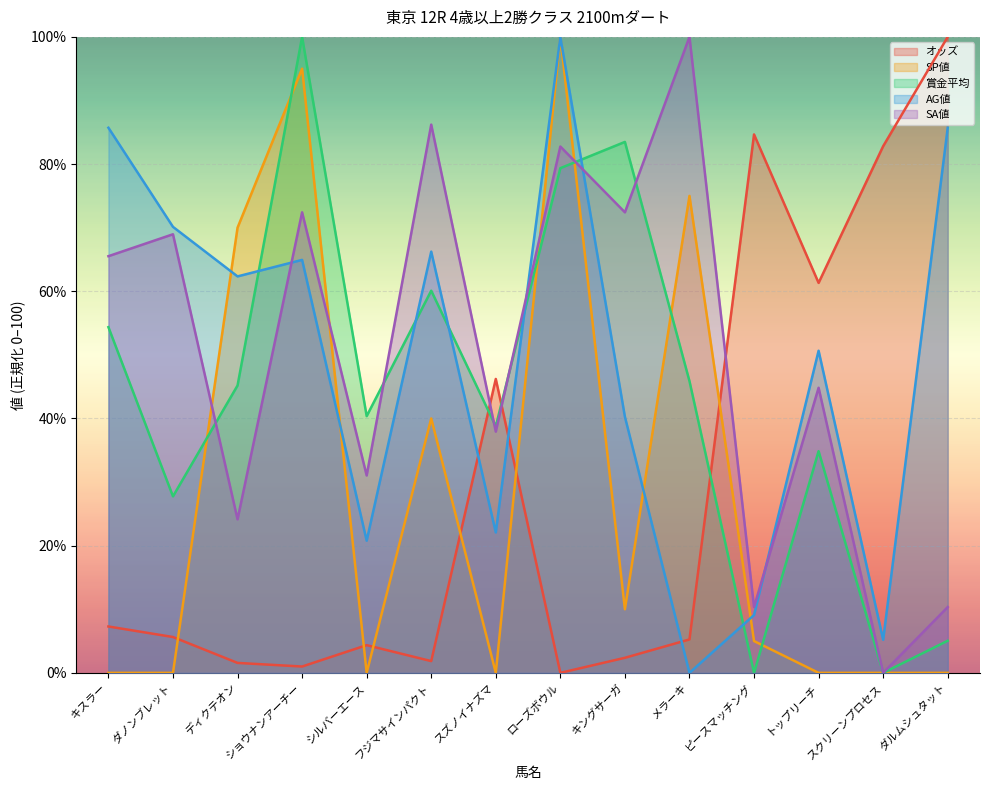

What is the label of the 2nd point from the right?

スクリーンプロセス